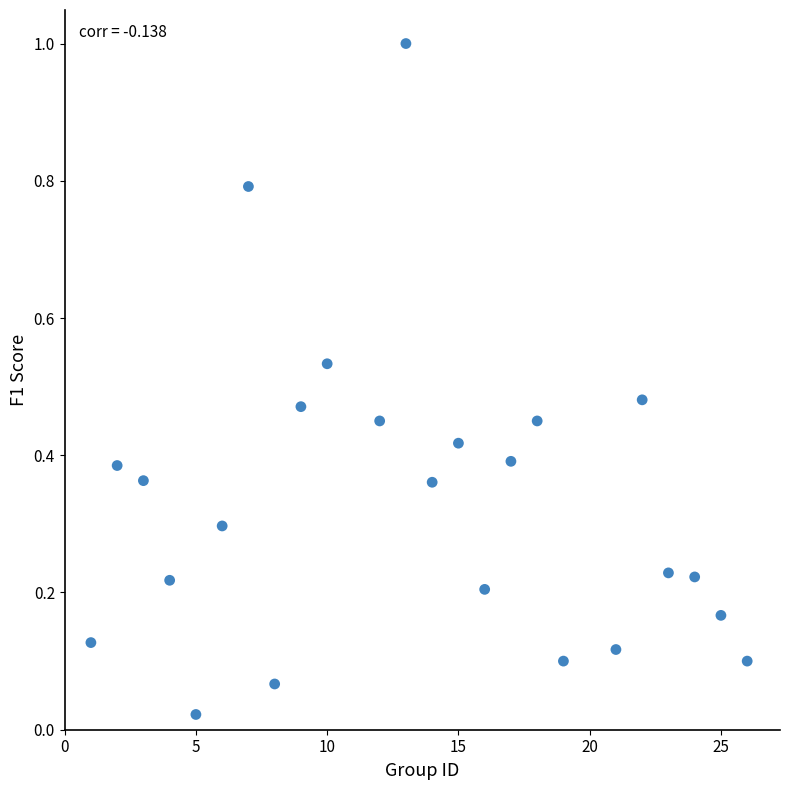

What is the range of X values (max minus min)?

25.0